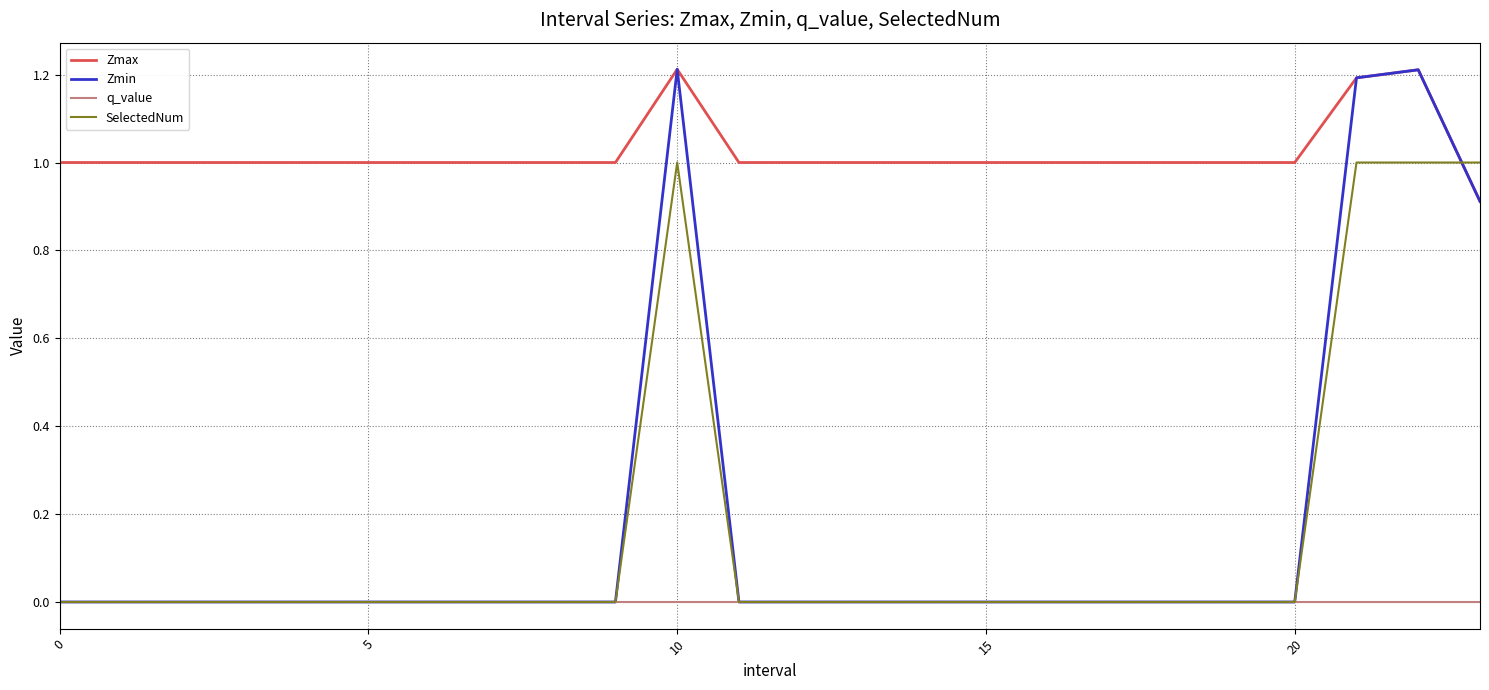

Which series has the largest total across all categories?

Zmax